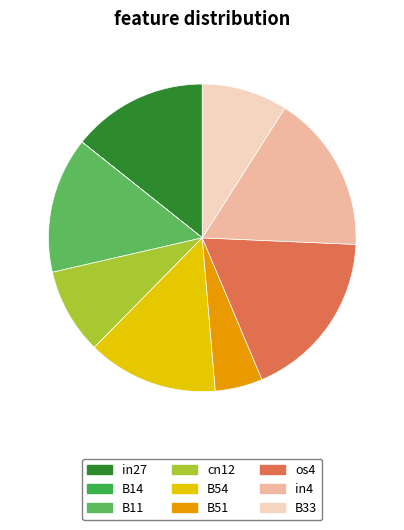

What is the change in value from B51 to B33?

+0.1